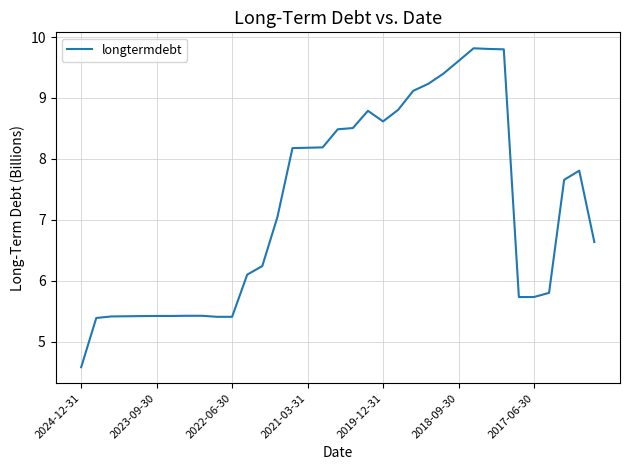

What is the smallest value displayed?

4.6